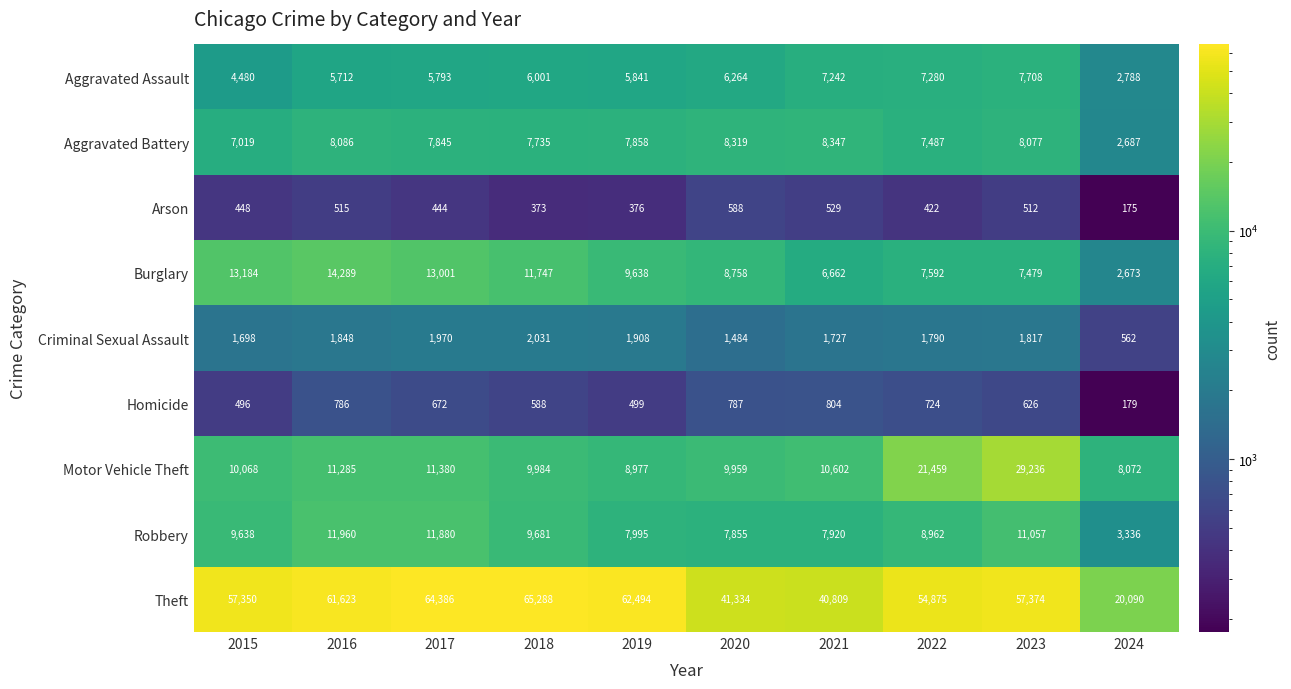

How many distinct data groups are displayed?

9